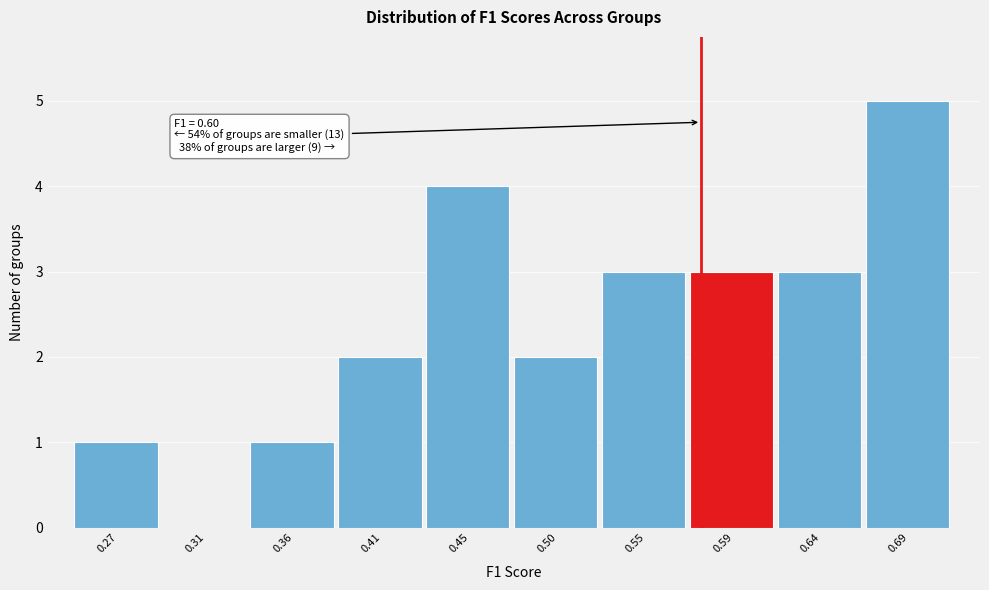

Reading left to right, extract all data points from this chart.

0.27=1	0.31=0	0.36=1	0.41=2	0.45=4	0.50=2	0.55=3	0.59=3	0.64=3	0.69=5